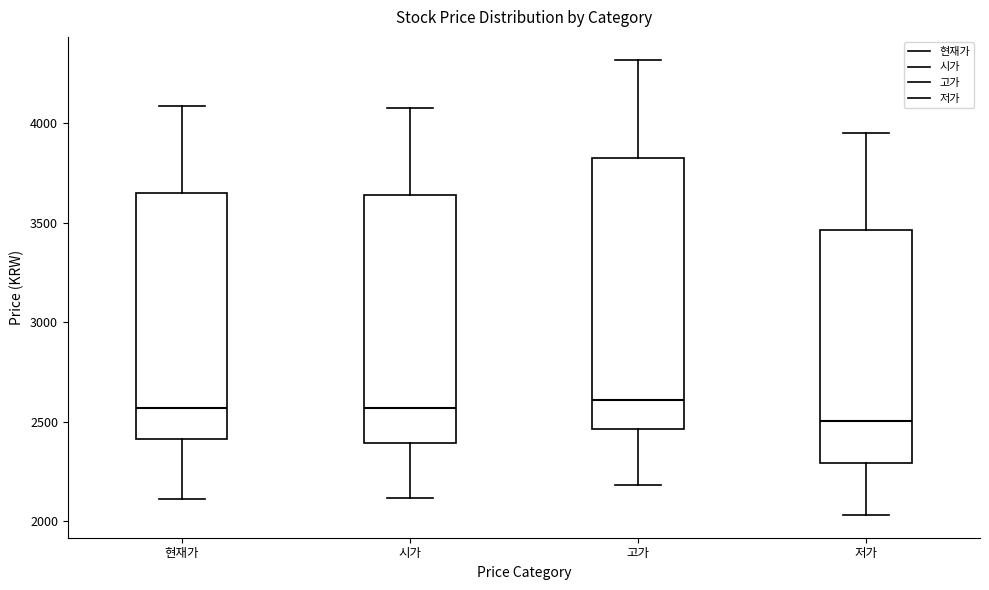

Which box has the lowest median line?

저가